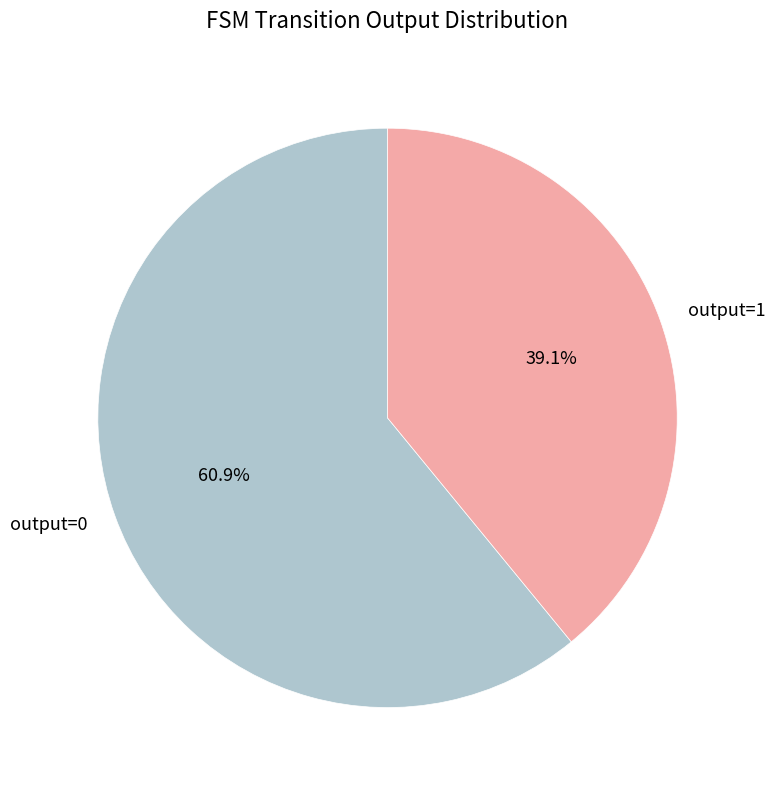

What is the ratio of the value at output=0 to the value at output=1?

1.6